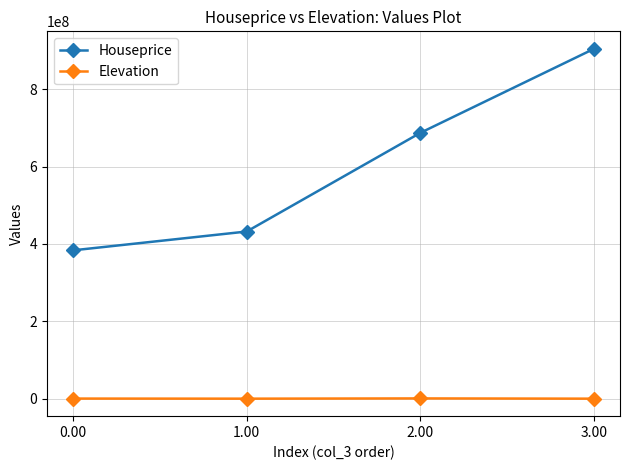

What is the value of the Houseprice point at the 3rd from the left?

687241132.0